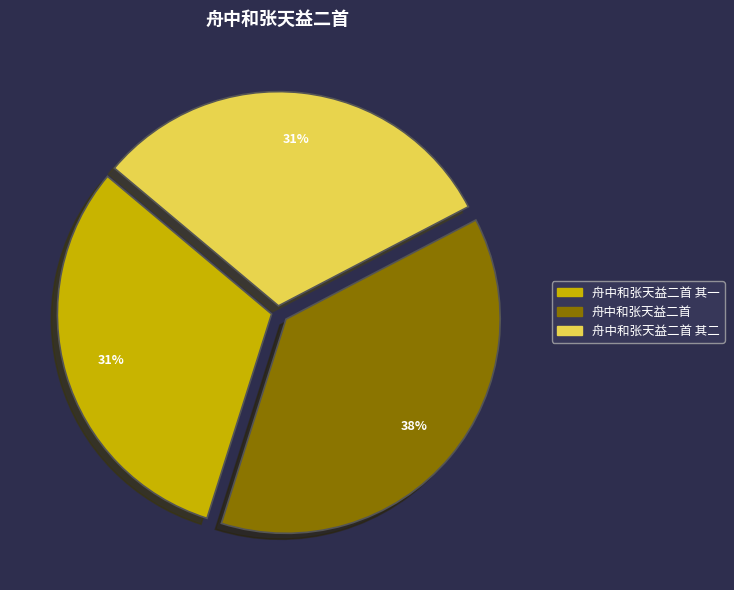

Is there any slice that represents more than half of the pie?

No